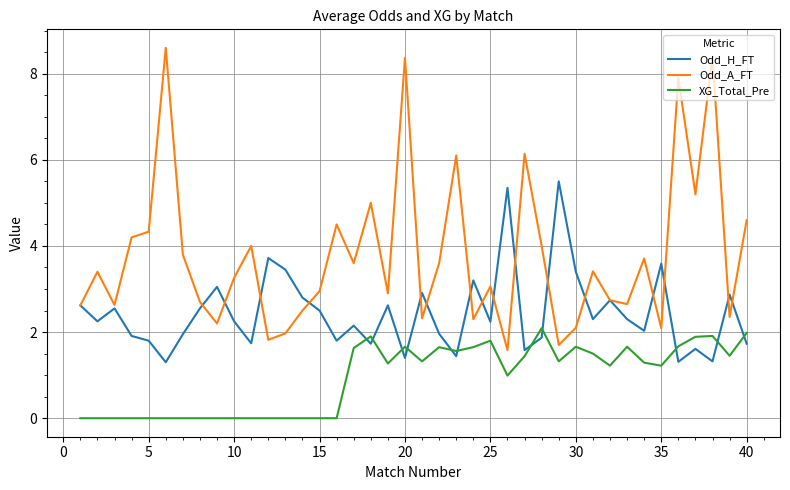

Rank the series by their maximum value, from highest to lowest.

Odd_A_FT, Odd_H_FT, XG_Total_Pre